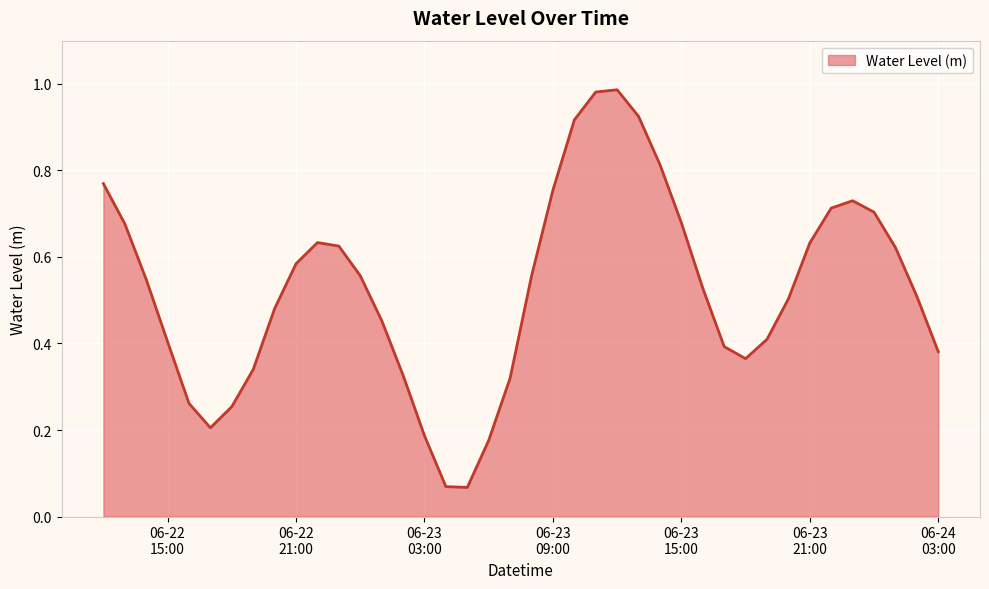

Does the chart have visible grid lines?

Yes